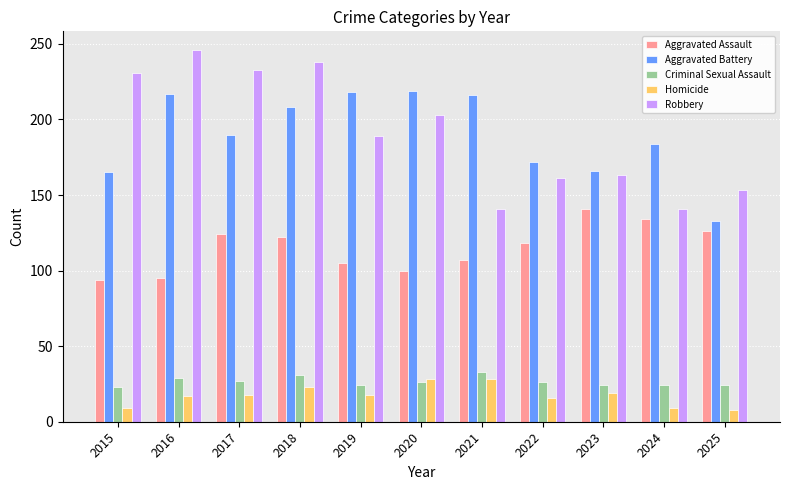

What is the difference between the second highest and minimum values in the Aggravated Assault series?

40